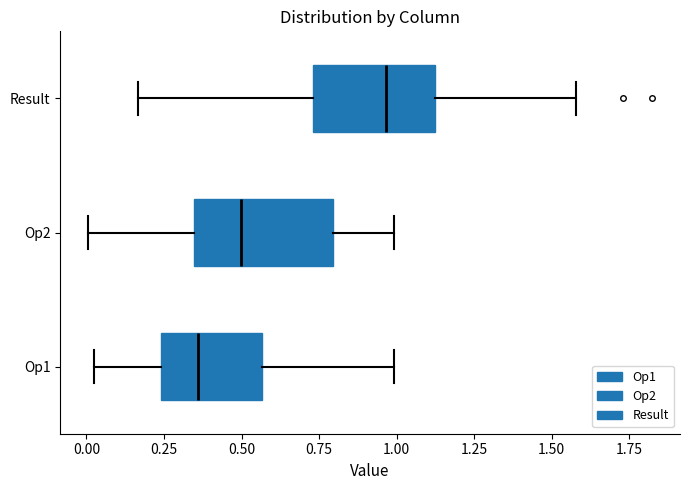

Which box's median line is the furthest to the left?

Op1